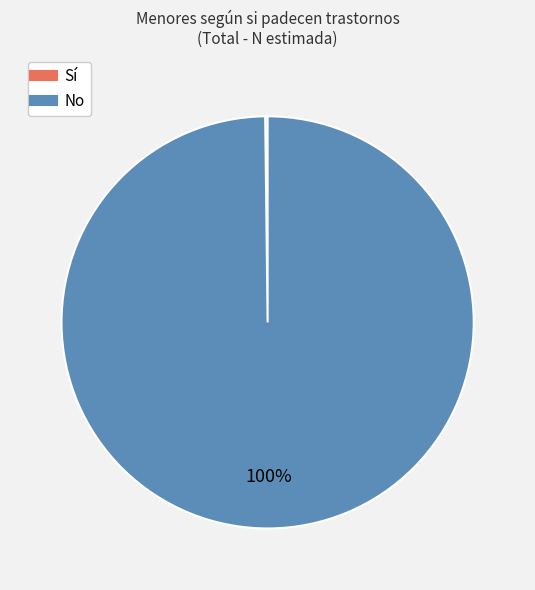

To the nearest percent, what is the average slice percentage?

50%